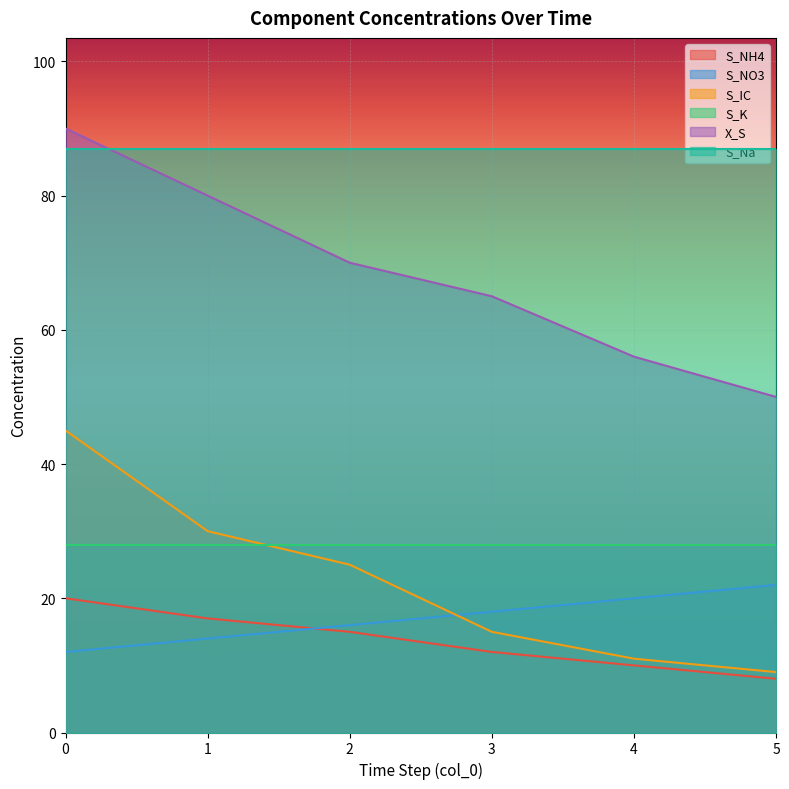

Is it true that S_NH4 equals 17 at 1?

True